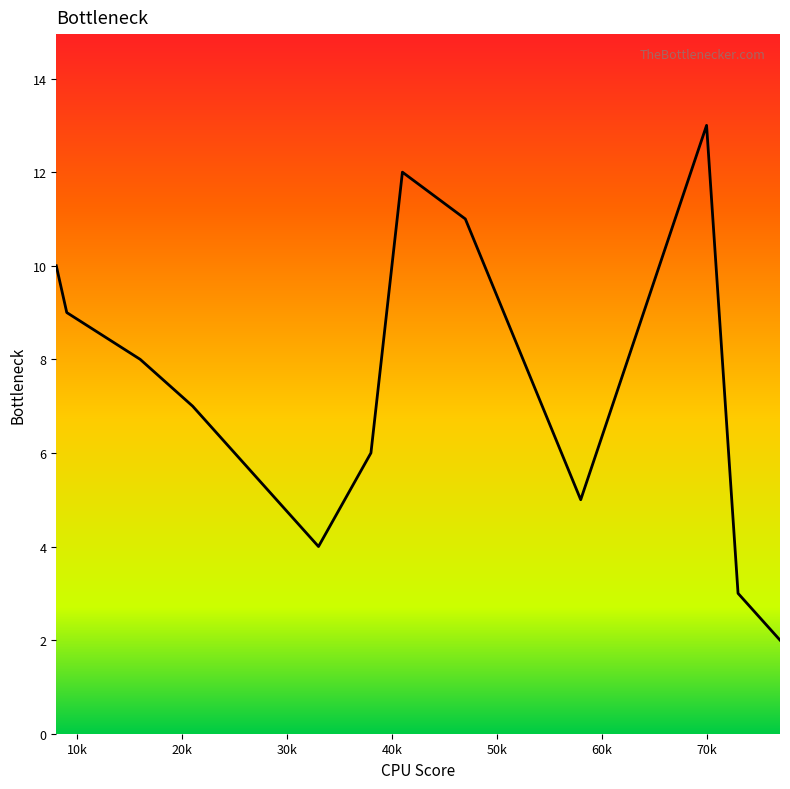

What is the ratio of the value at 77 to the value at 8?

0.2